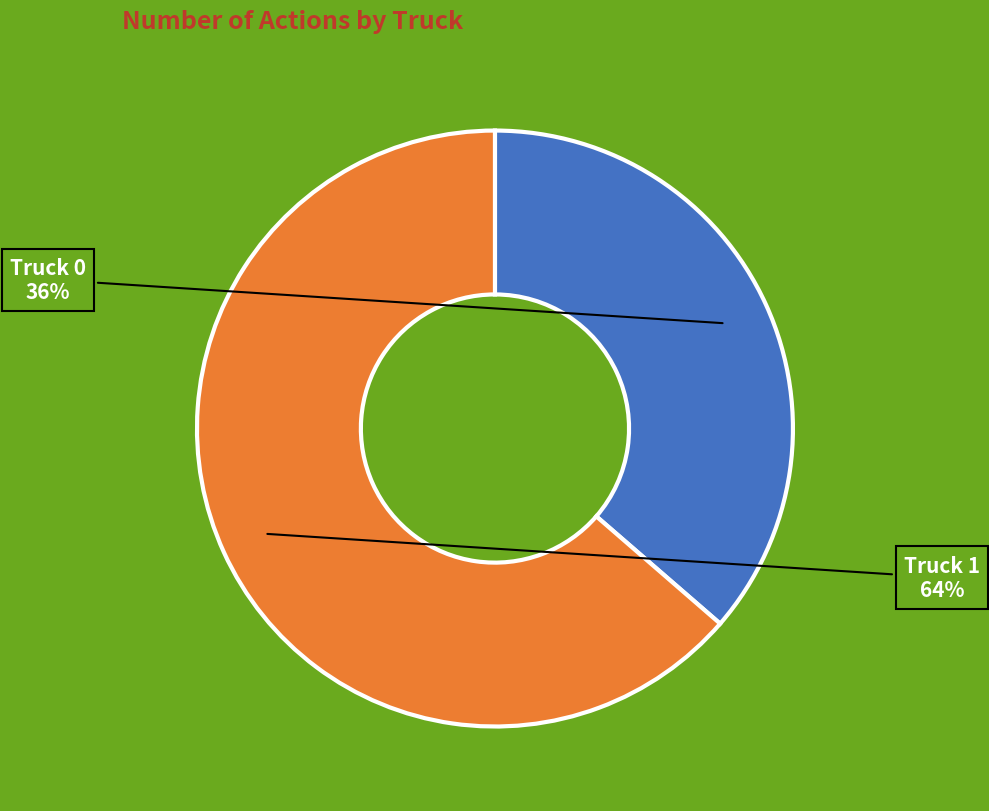

Which category has the smallest portion of the pie?

Truck 0